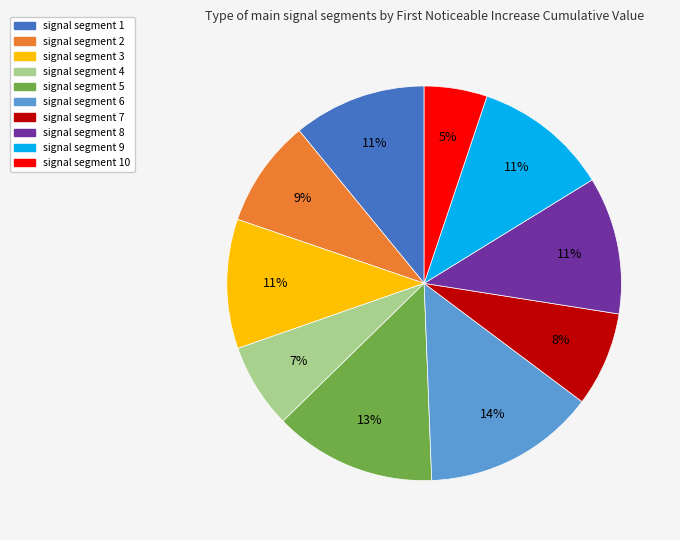

Does signal segment 5 account for over 50% of the chart?

No